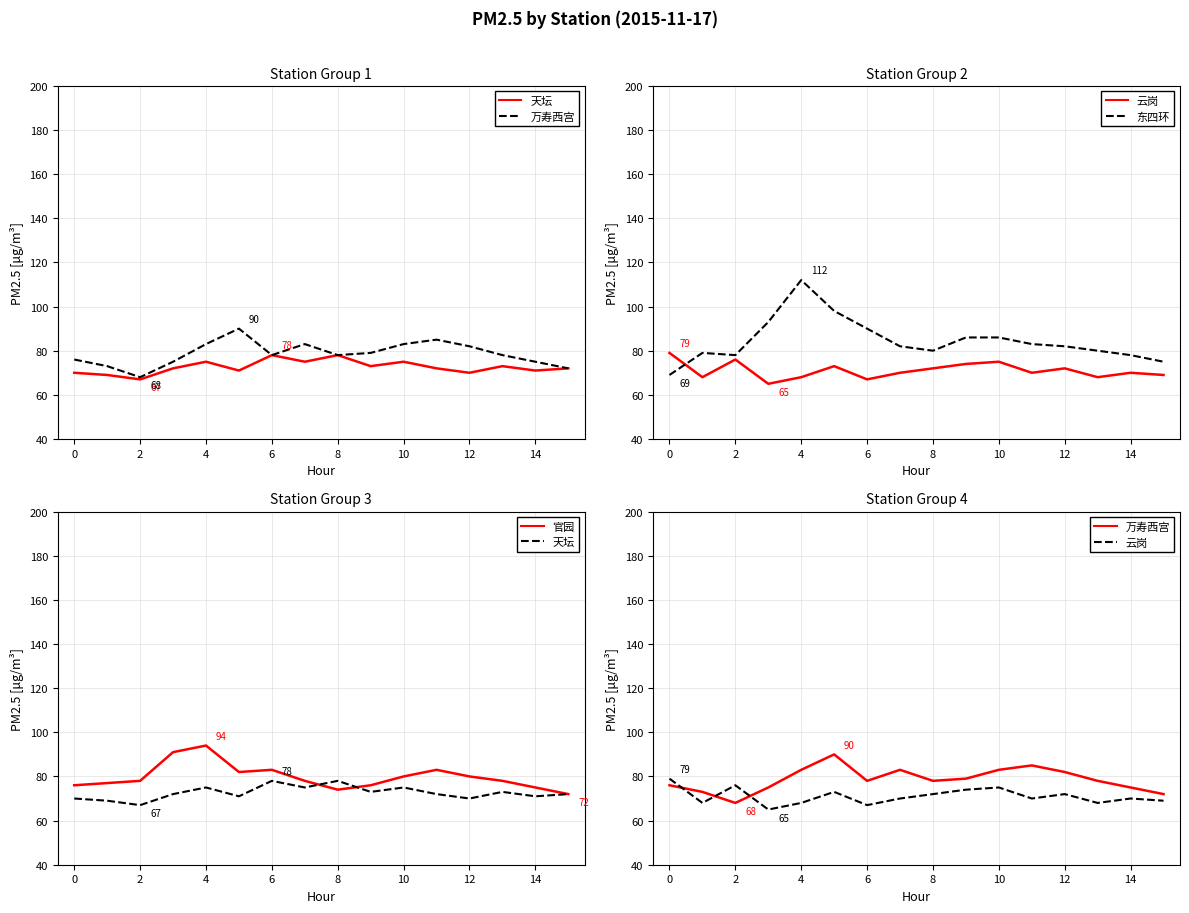

Which series has the largest total across all categories?

东四环